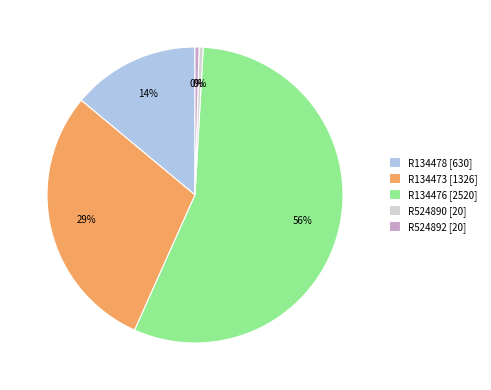

What percentage is the R134478 slice, to the nearest percent?

14%